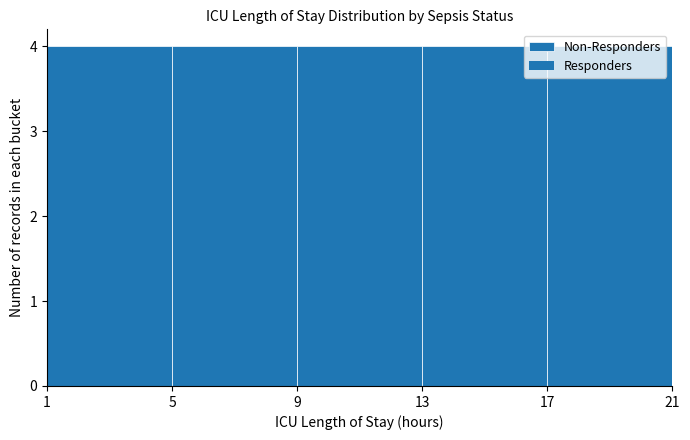

Reading left to right, list every bar in this chart as the range it spans on the x-axis followed by its height. The values are not printed on the chart, so give them approximately, as read against the axis.

1 to 5: 4
5 to 9: 4
9 to 13: 4
13 to 17: 4
17 to 21: 4